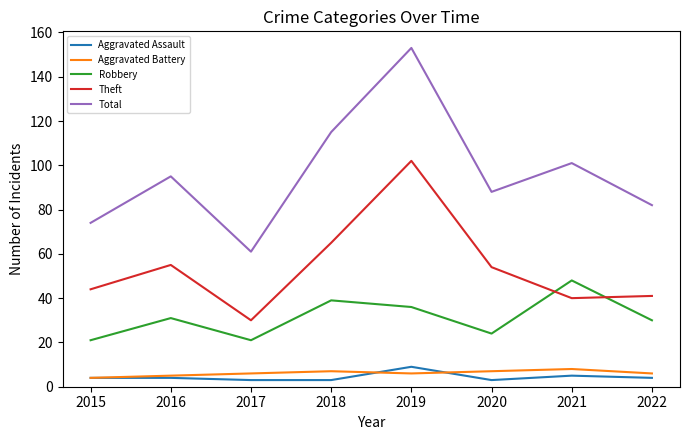

Which series changed the most between 2015 and 2017?

Theft